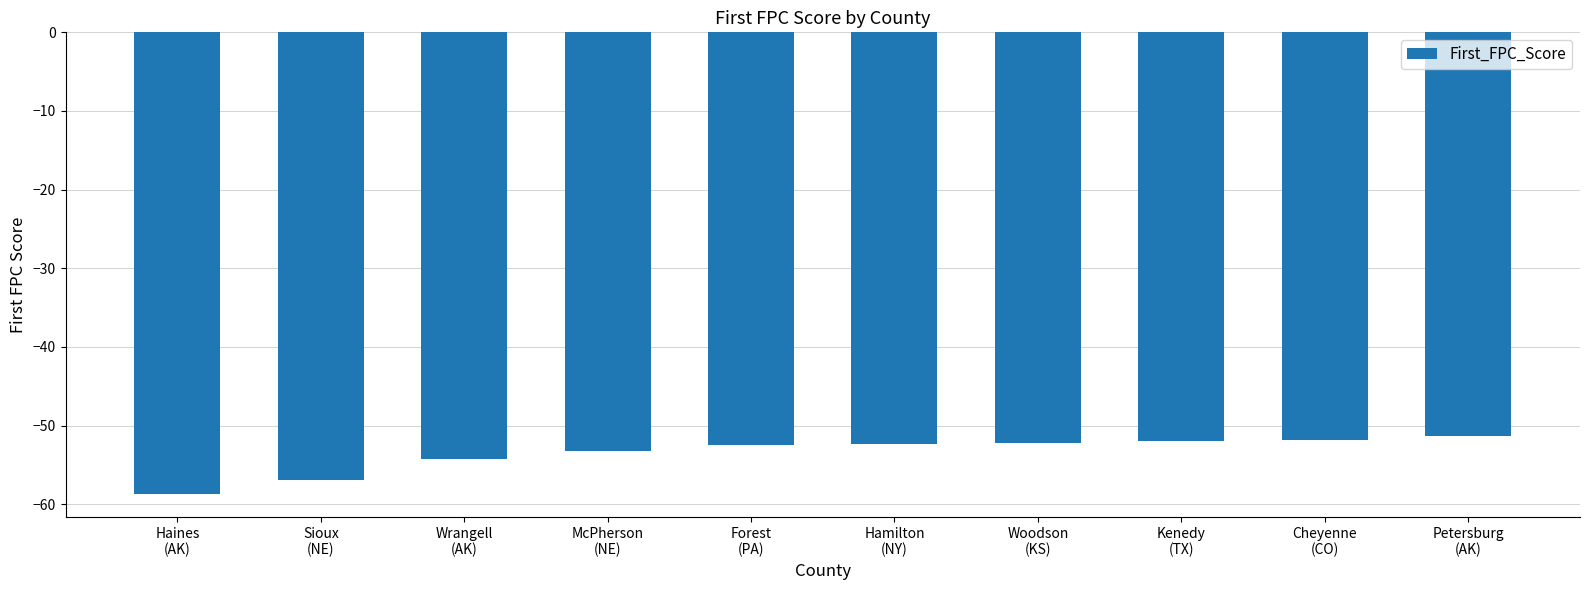

What is the value of the 4th bar from the left?

-53.2